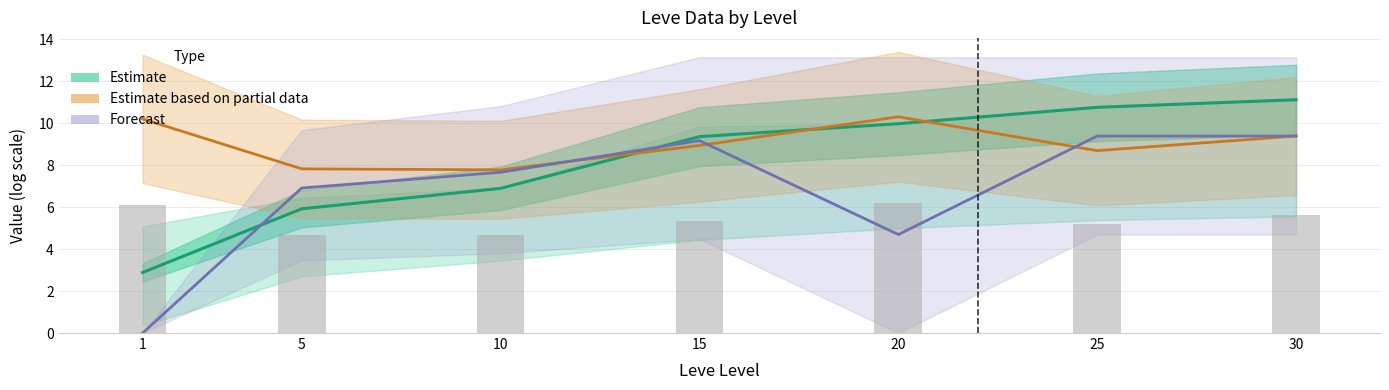

Which category has the highest value across all series?

30